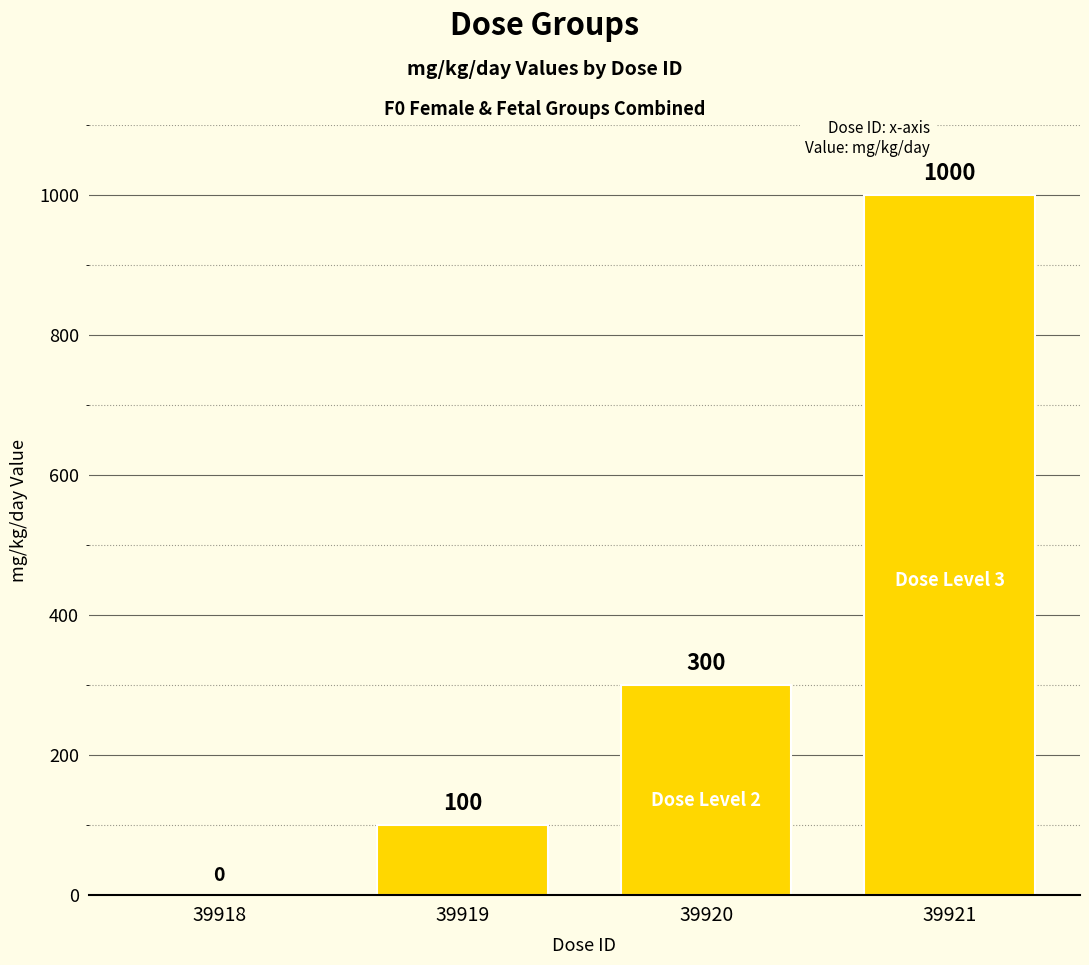

What is the sum of all values?

1400